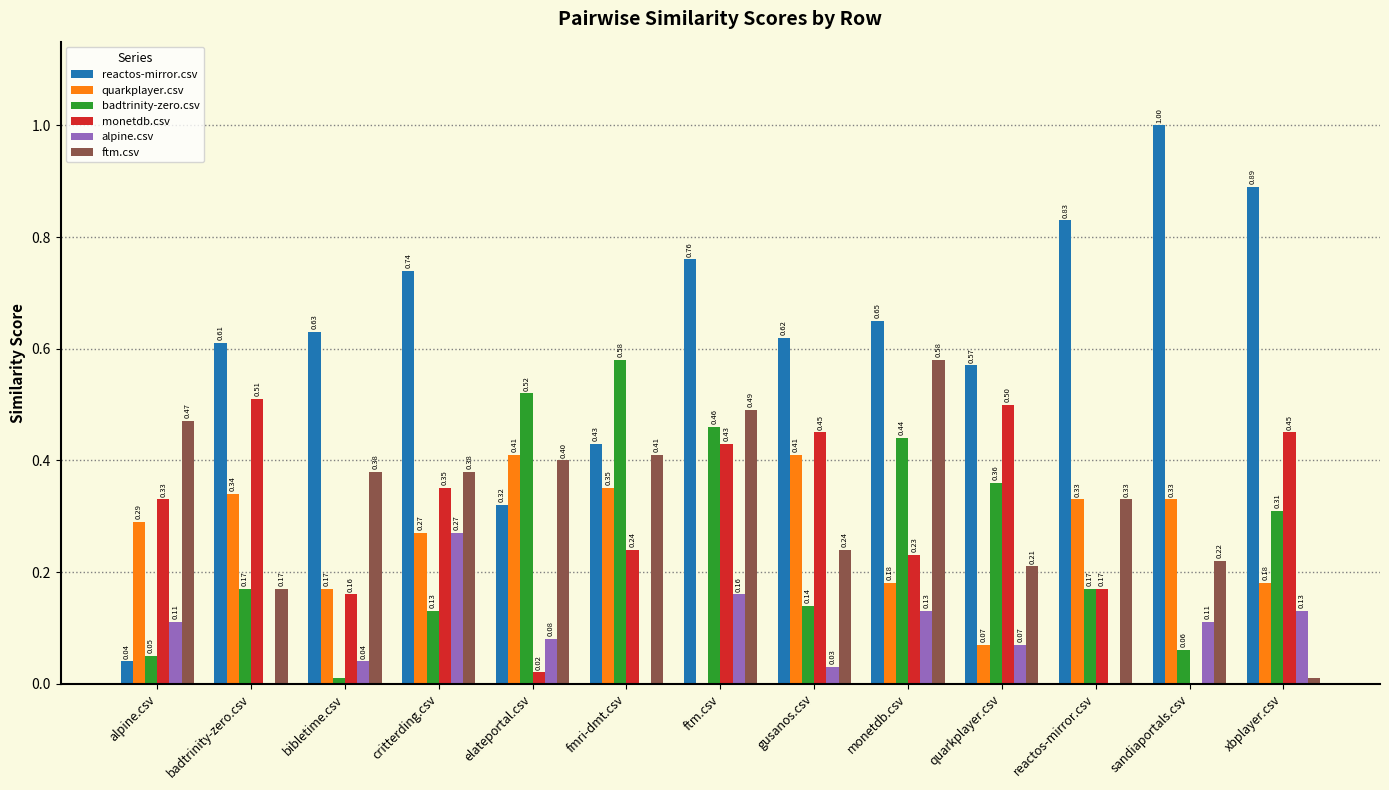

Where is monetdb.csv nearest to the value 0?

sandiaportals.csv